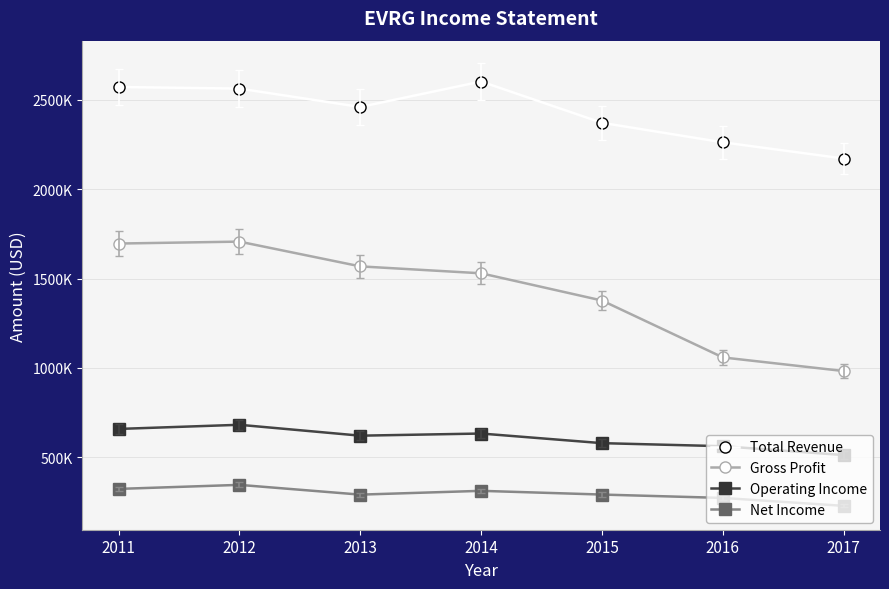

What is the maximum value for Total Revenue?

2601700